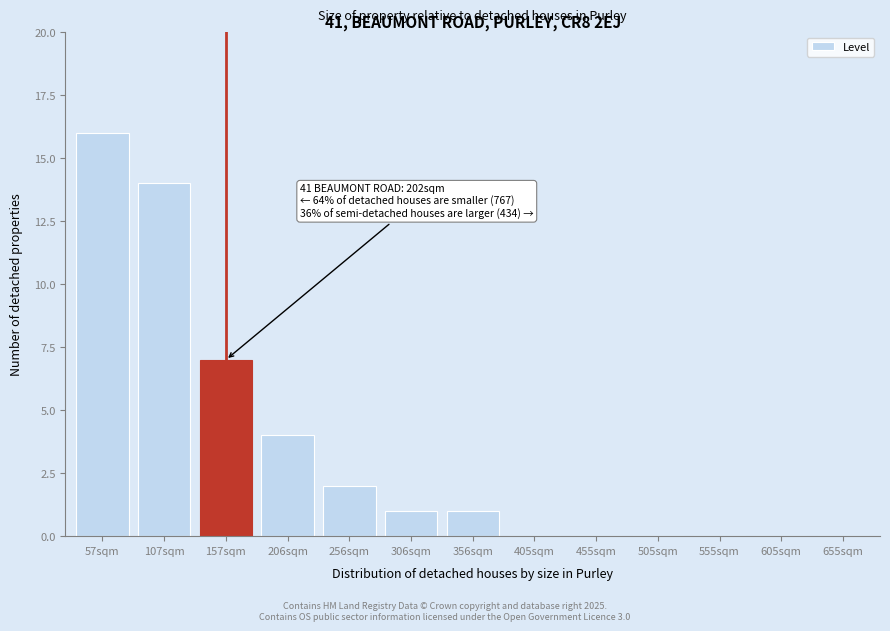

Reading left to right, transcribe all the data shown in this chart.

57sqm=16	107sqm=14	157sqm=7	206sqm=4	256sqm=2	306sqm=1	356sqm=1	405sqm=0	455sqm=0	505sqm=0	555sqm=0	605sqm=0	655sqm=0